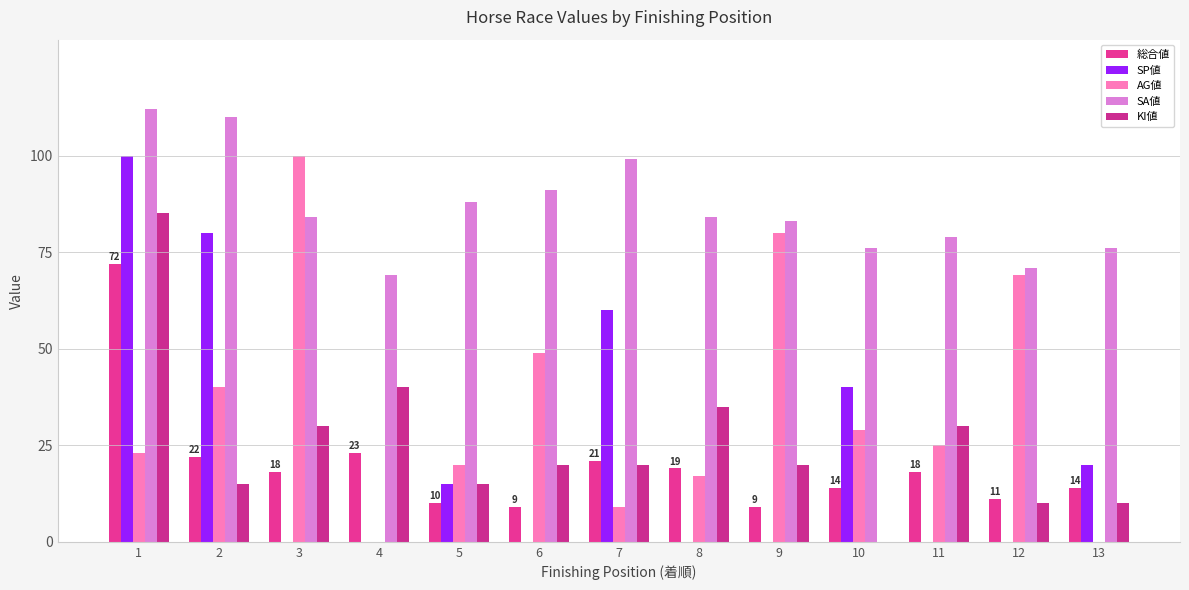

The value of 総合値 at 5 is 10. True or false?

True